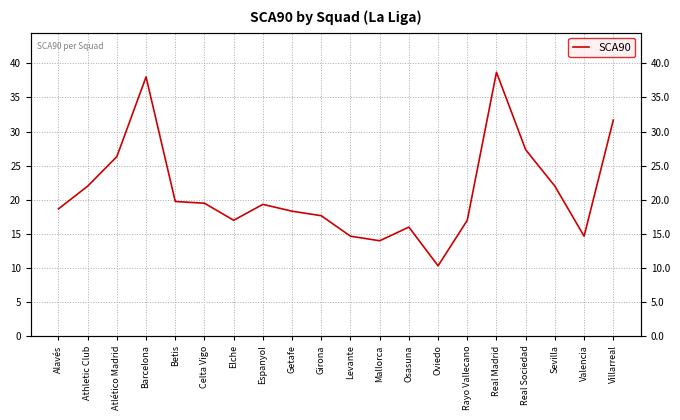

Reading left to right, what are all the values shown in this chart?

Alavés=18.7	Athletic Club=22.0	Atlético Madrid=26.3	Barcelona=38.0	Betis=19.8	Celta Vigo=19.5	Elche=17.0	Espanyol=19.3	Getafe=18.3	Girona=17.7	Levante=14.7	Mallorca=14.0	Osasuna=16.0	Oviedo=10.3	Rayo Vallecano=17.0	Real Madrid=38.7	Real Sociedad=27.3	Sevilla=22.0	Valencia=14.7	Villarreal=31.7